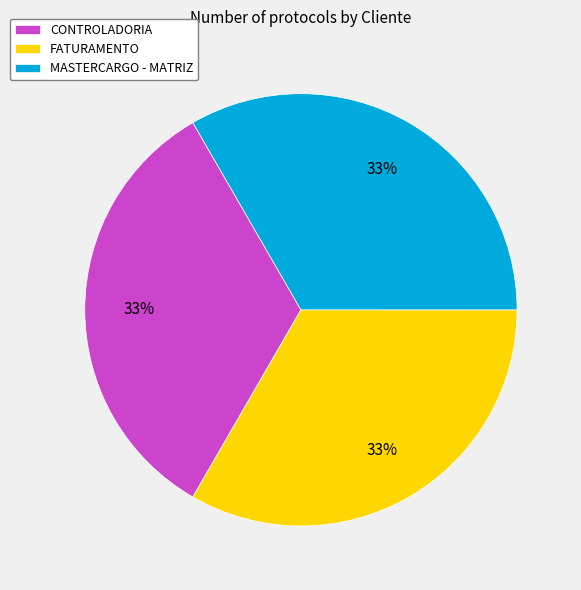

Does FATURAMENTO account for over 50% of the chart?

No